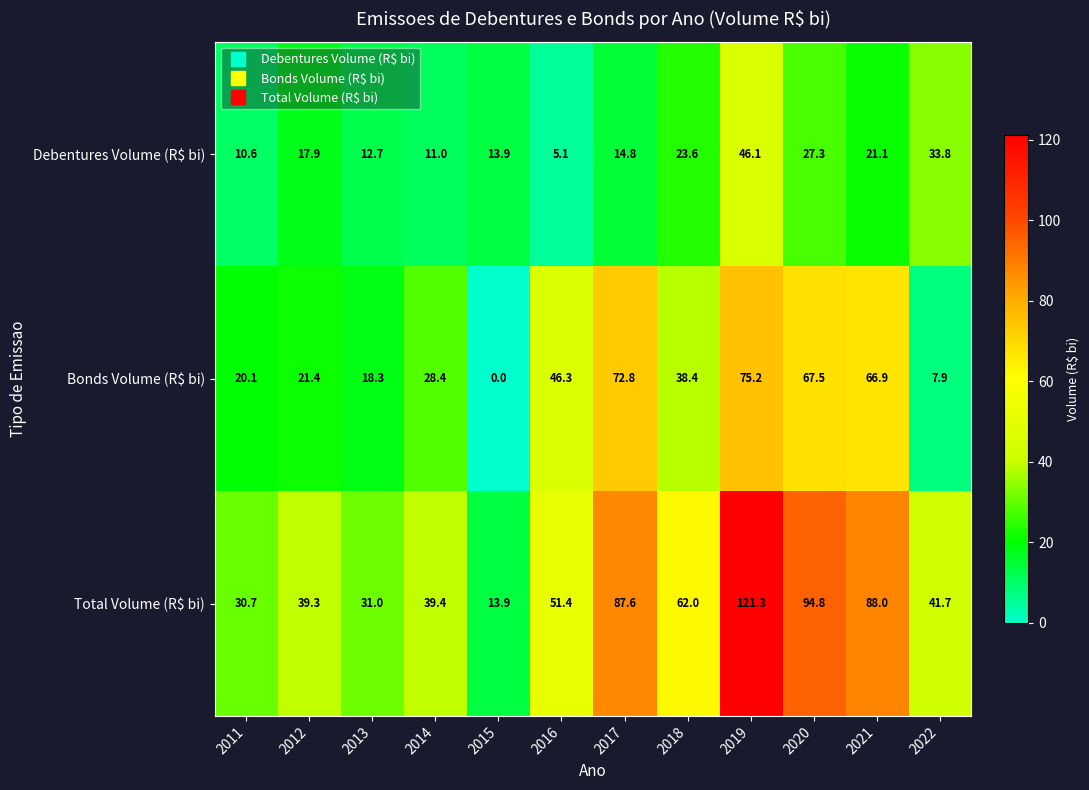

Which category has the lowest value across all series?

2015